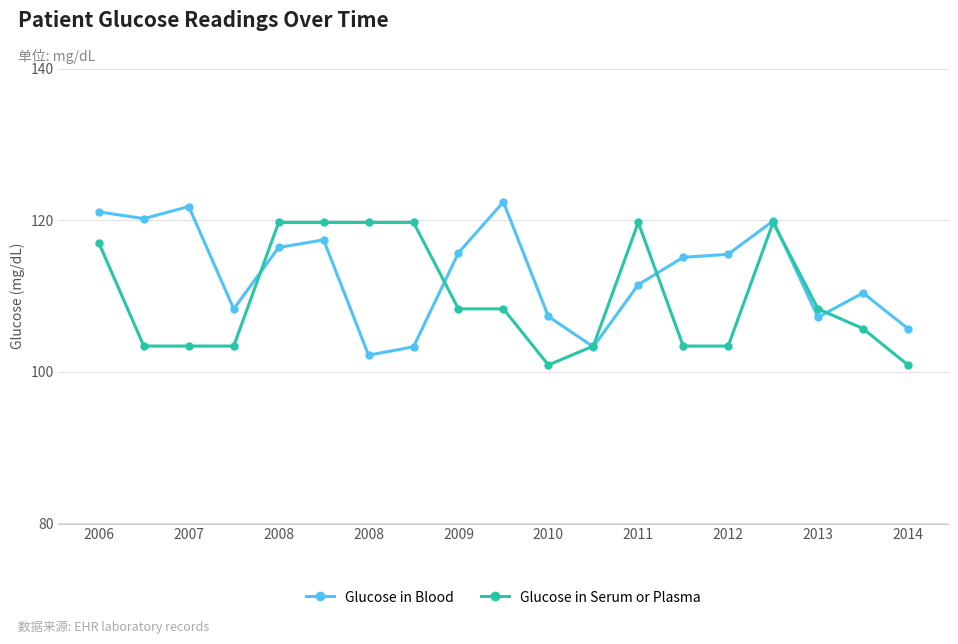

What is the value of the Glucose in Blood point at the 8th from the left?

103.3